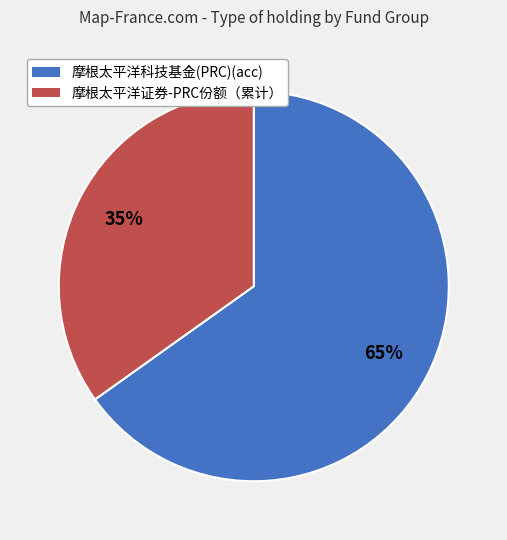

To the nearest percent, what is the difference between the largest and smallest slice percentages?

30%